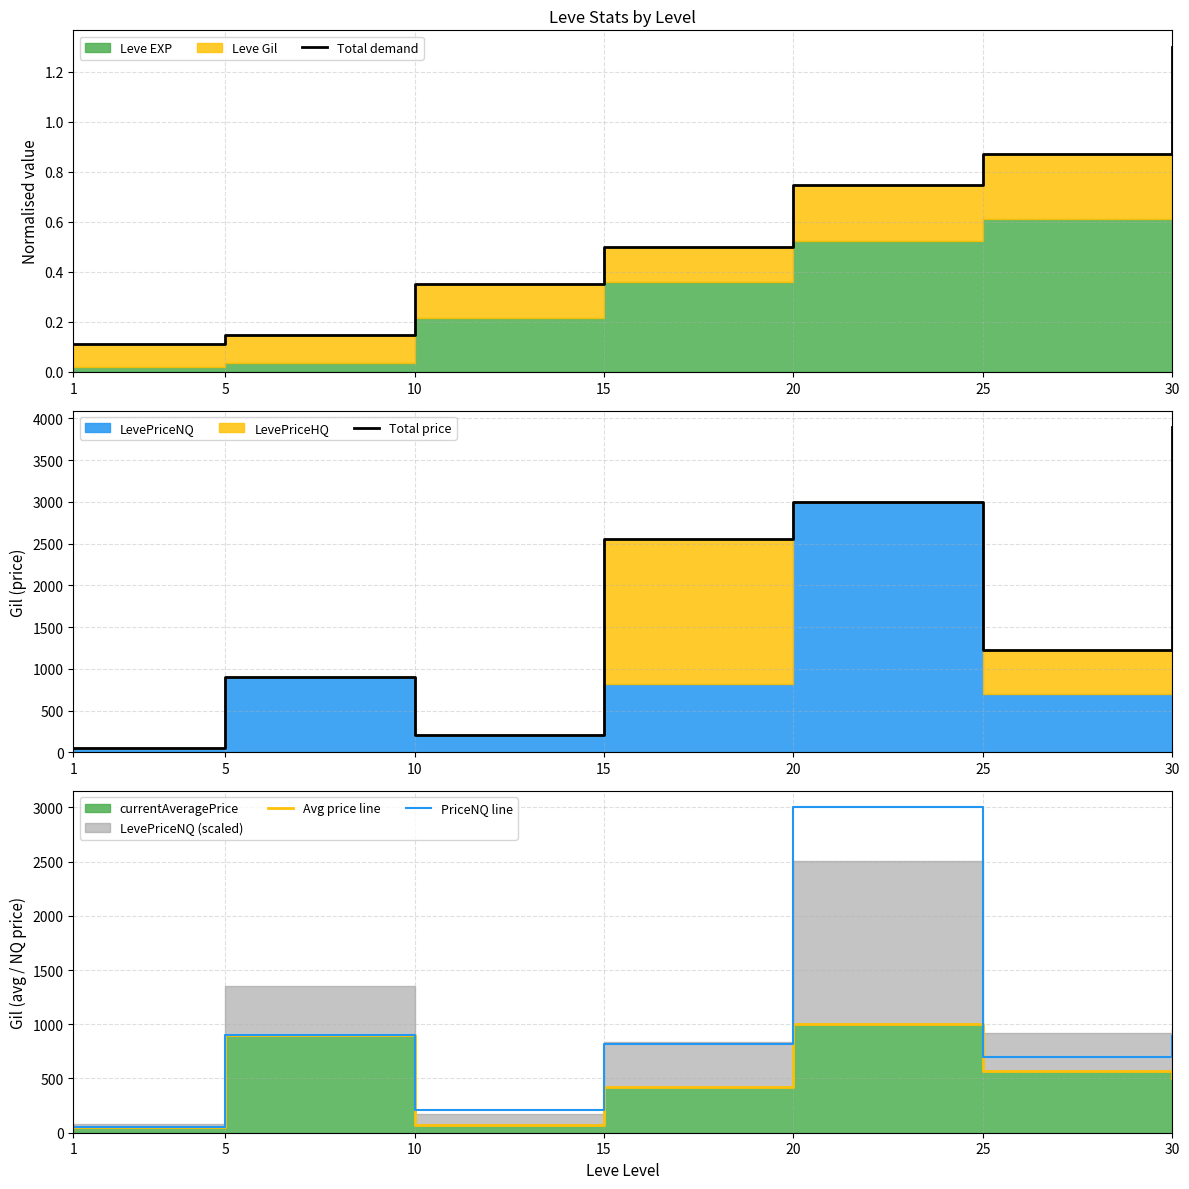

Rank the categories by Total price value from highest to lowest.

30, 20, 15, 25, 5, 10, 1